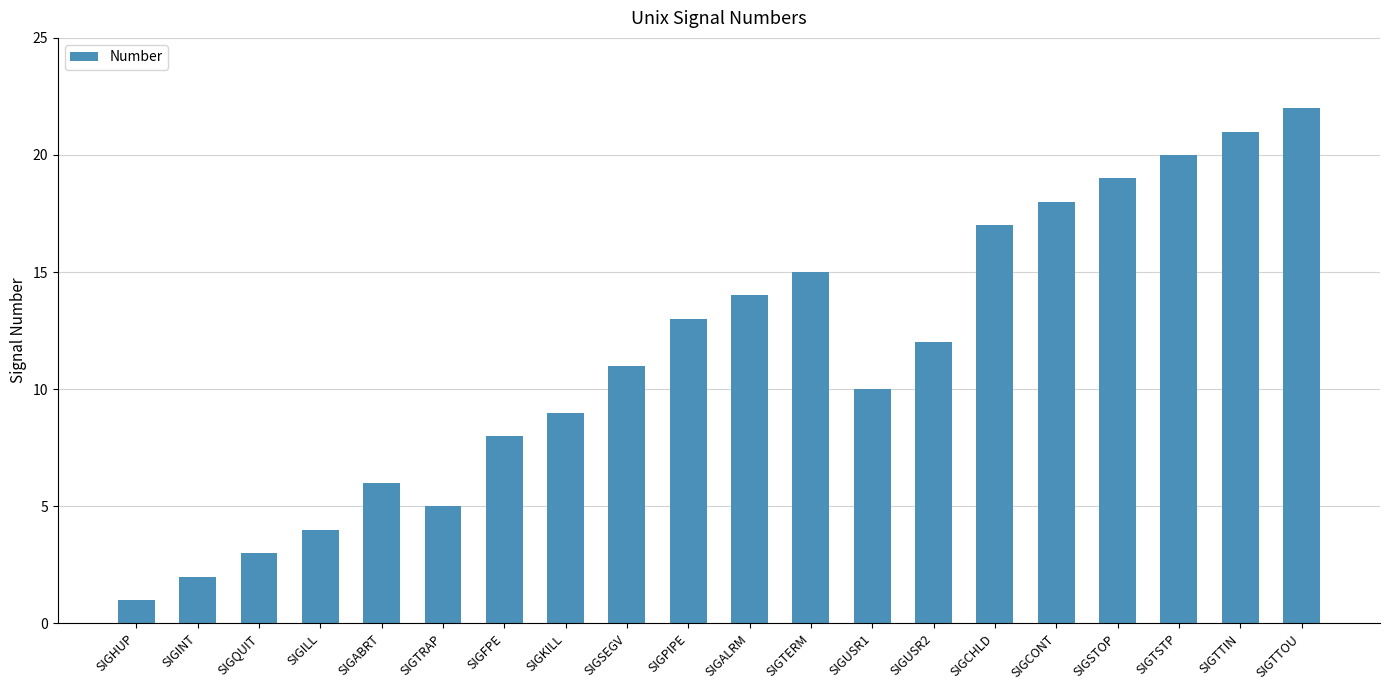

The value at SIGUSR1 is 10. True or false?

True